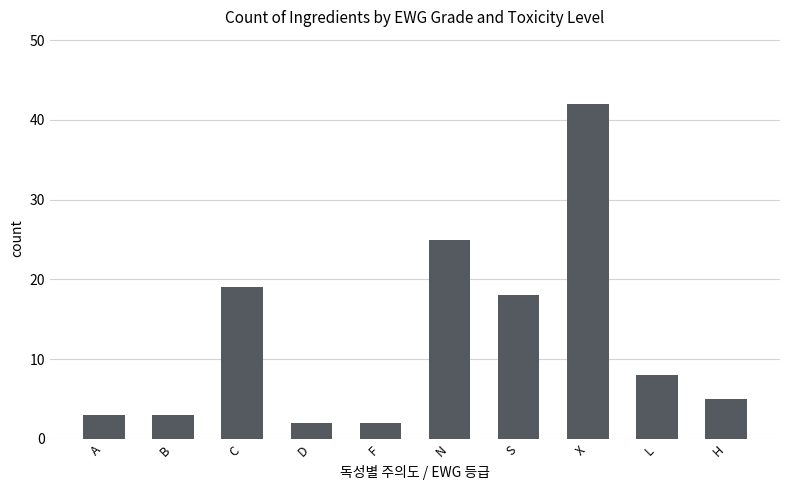

What is the value of the 10th bar from the left?

5